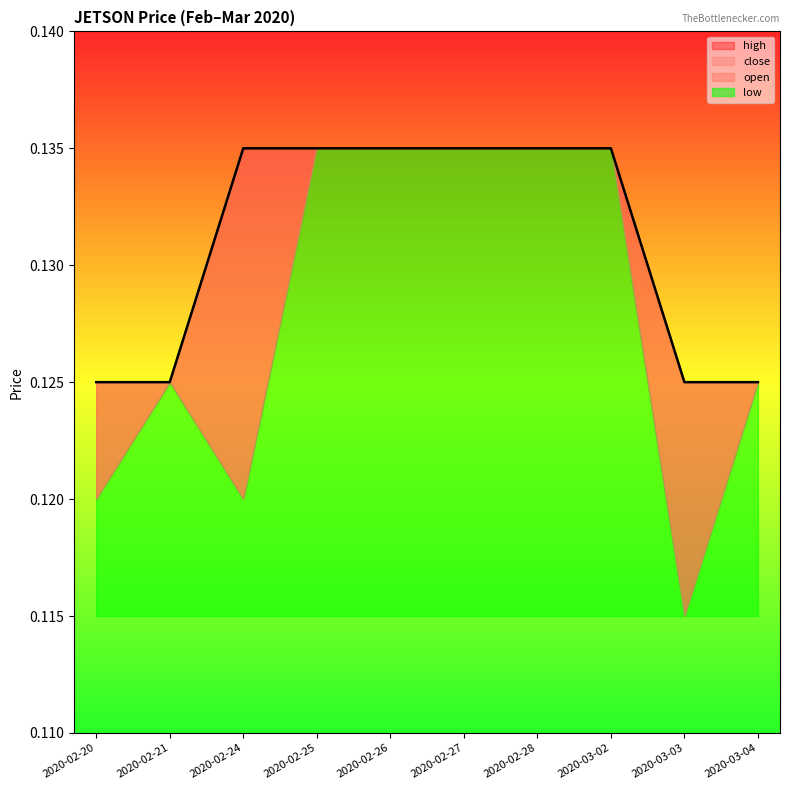

What position from the right is 2020-02-24?

8